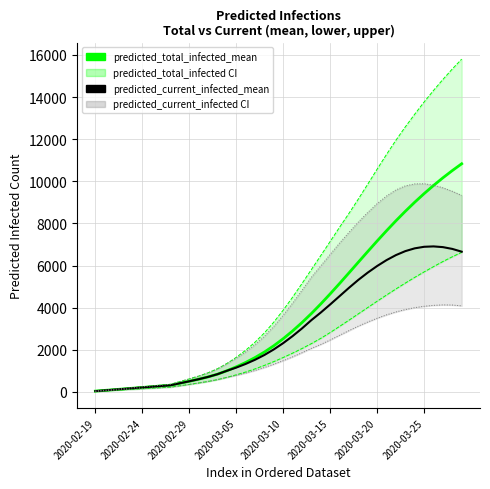

Which has a higher value, 33 or 38?

38